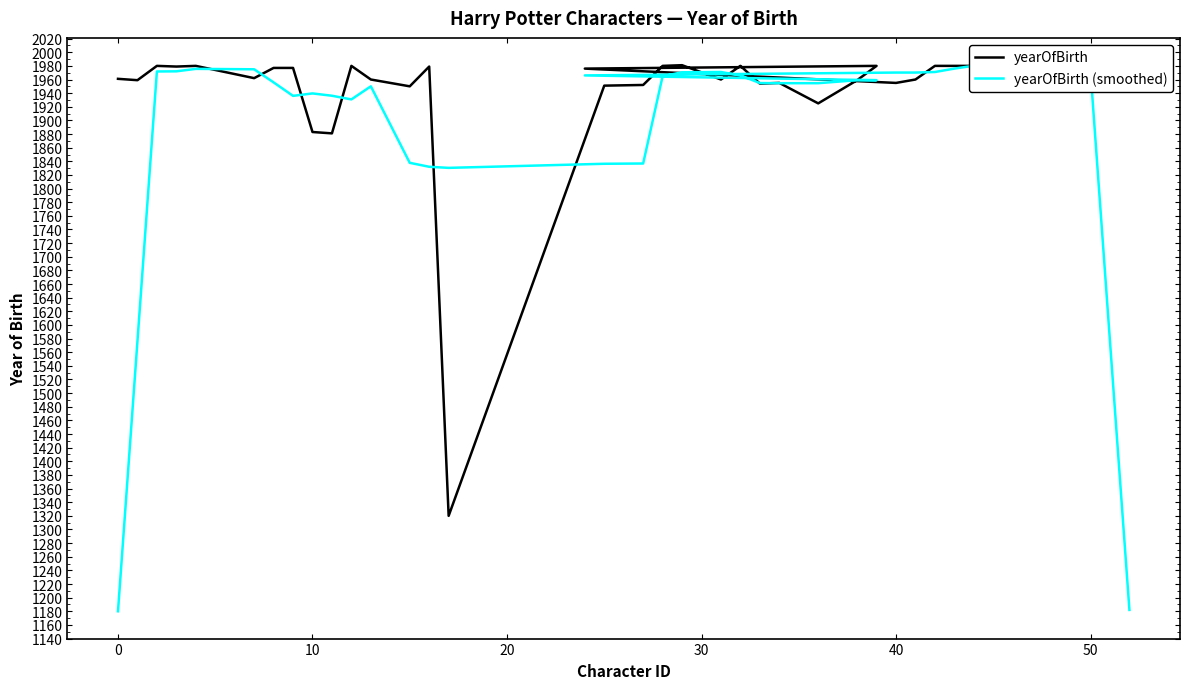

Which series has the largest total across all categories?

yearOfBirth